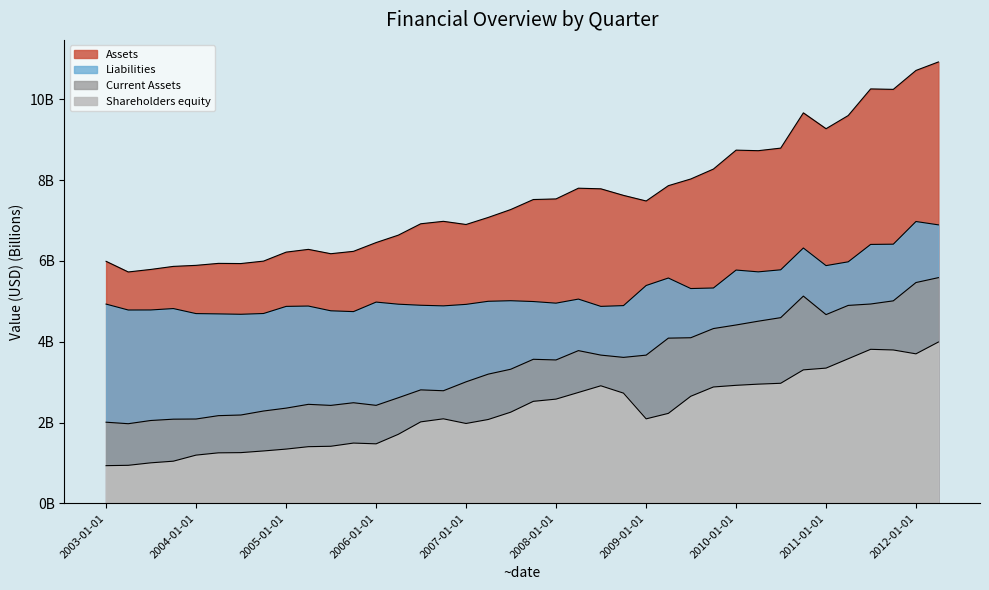

Reading left to right, transcribe all the data shown in this chart.

Assets: 6.0	5.7	5.8	5.9	5.9	5.9	5.9	6.0	6.2	6.3	6.2	6.2	6.5	6.6	6.9	7.0	6.9	7.1	7.3	7.5	7.5	7.8	7.8	7.6	7.5	7.9	8.0	8.3	8.7	8.7	8.8	9.7	9.3	9.6	10.3	10.2	10.7	10.9
Current Assets: 2.0	2.0	2.1	2.1	2.1	2.2	2.2	2.3	2.4	2.5	2.4	2.5	2.4	2.6	2.8	2.8	3.0	3.2	3.3	3.6	3.5	3.8	3.7	3.6	3.7	4.1	4.1	4.3	4.4	4.5	4.6	5.1	4.7	4.9	4.9	5.0	5.5	5.6
Liabilities: 4.9	4.8	4.8	4.8	4.7	4.7	4.7	4.7	4.9	4.9	4.8	4.7	5.0	4.9	4.9	4.9	4.9	5.0	5.0	5.0	5.0	5.1	4.9	4.9	5.4	5.6	5.3	5.3	5.8	5.7	5.8	6.3	5.9	6.0	6.4	6.4	7.0	6.9
Shareholders equity: 0.9	0.9	1.0	1.0	1.2	1.3	1.3	1.3	1.3	1.4	1.4	1.5	1.5	1.7	2.0	2.1	2.0	2.1	2.3	2.5	2.6	2.7	2.9	2.7	2.1	2.2	2.6	2.9	2.9	3.0	3.0	3.3	3.3	3.6	3.8	3.8	3.7	4.0